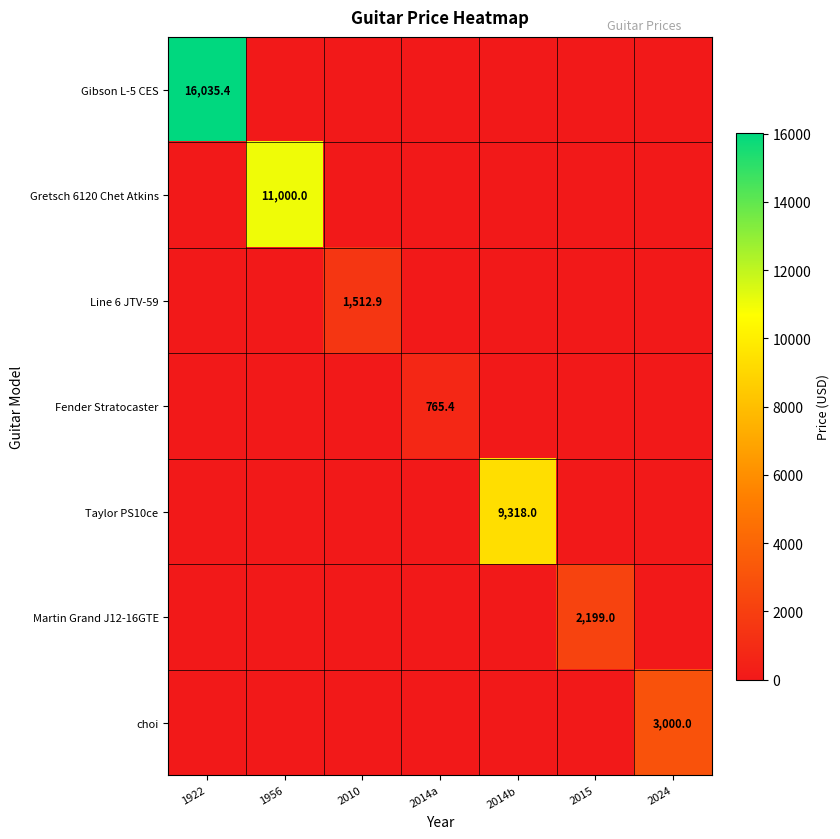

Which series has the largest total across all categories?

Gibson L-5 CES